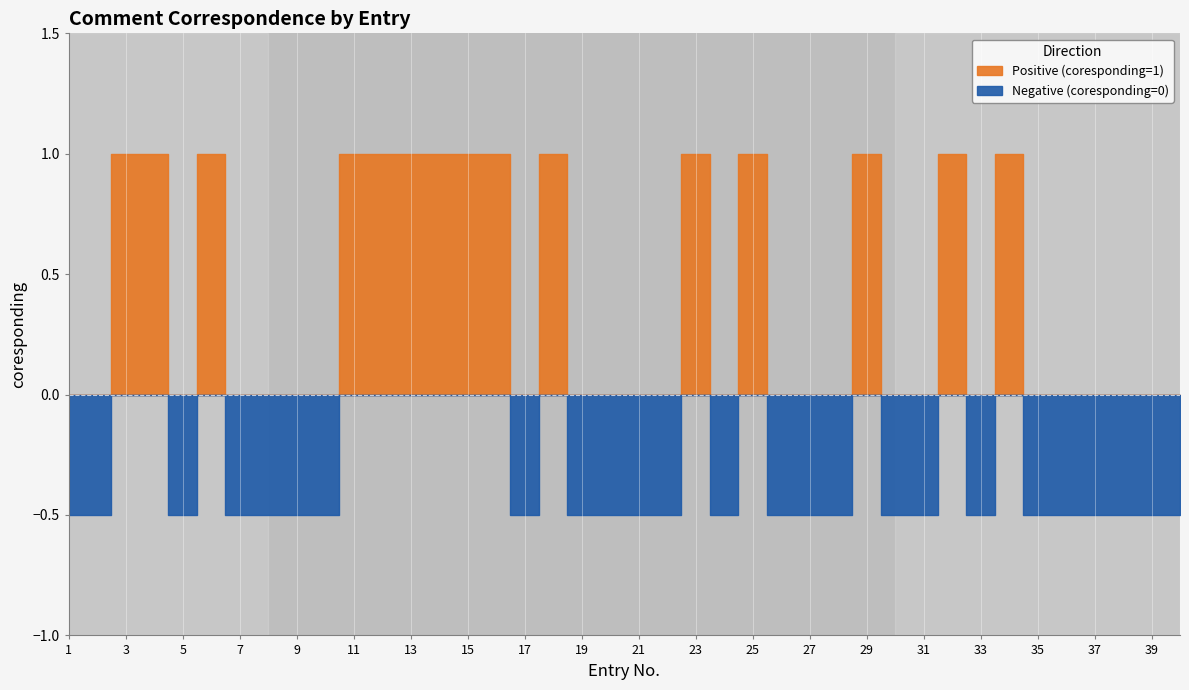

How many values are between 0 and 1?

40